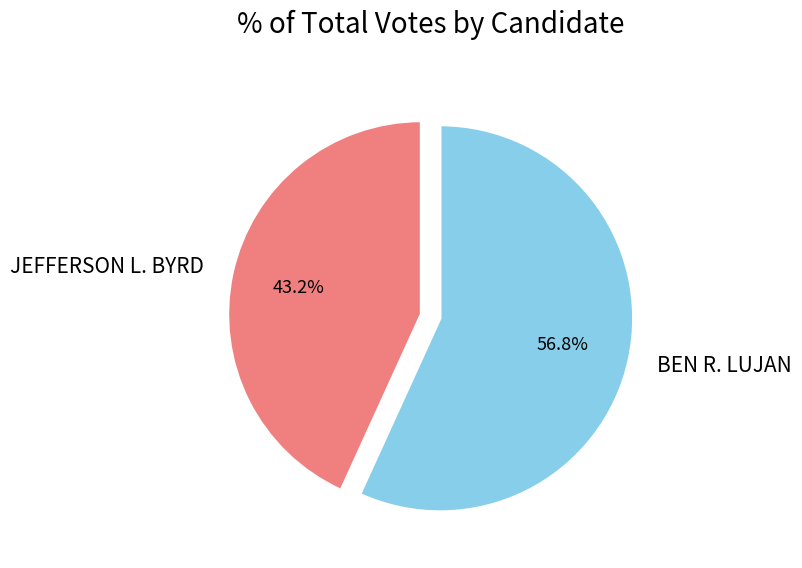

What is the total percentage of JEFFERSON L. BYRD and BEN R. LUJAN?

100.0%